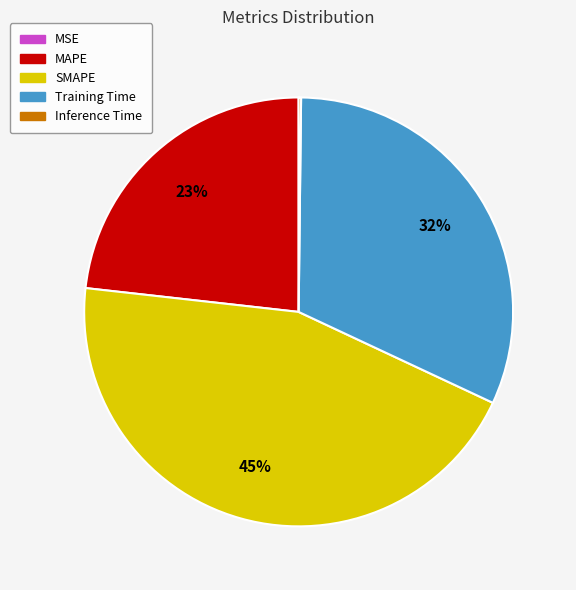

To the nearest percent, what is the average slice percentage?

20%